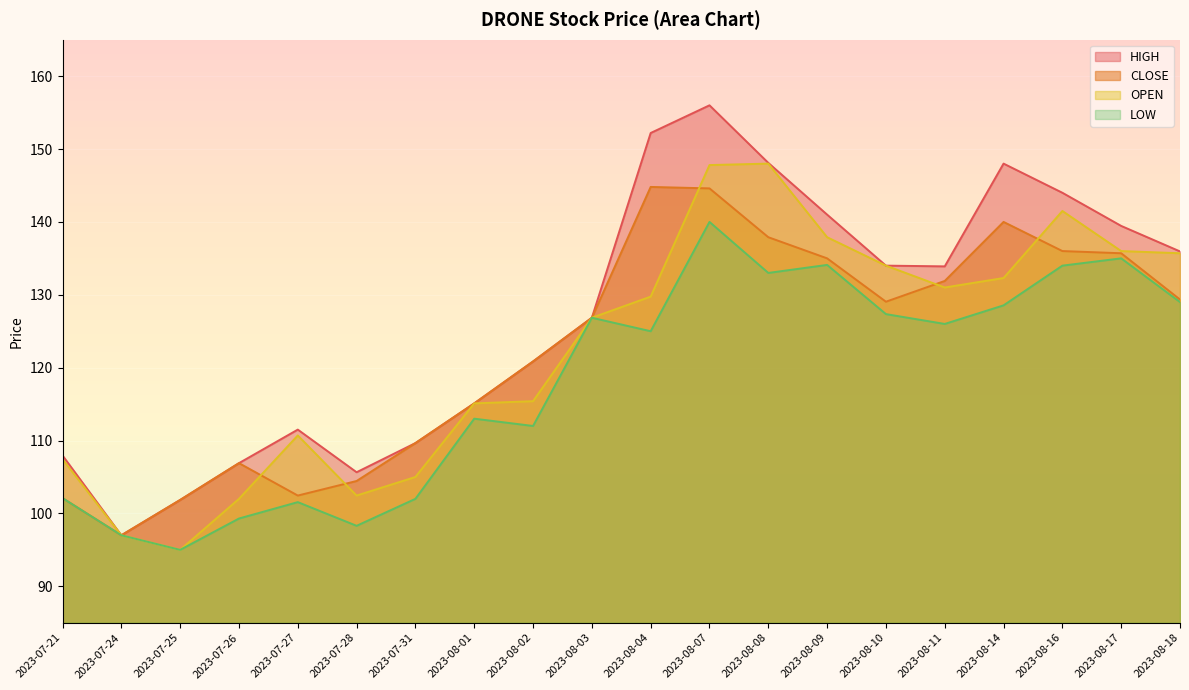

What is the label of the 9th point from the left?

2023-08-02